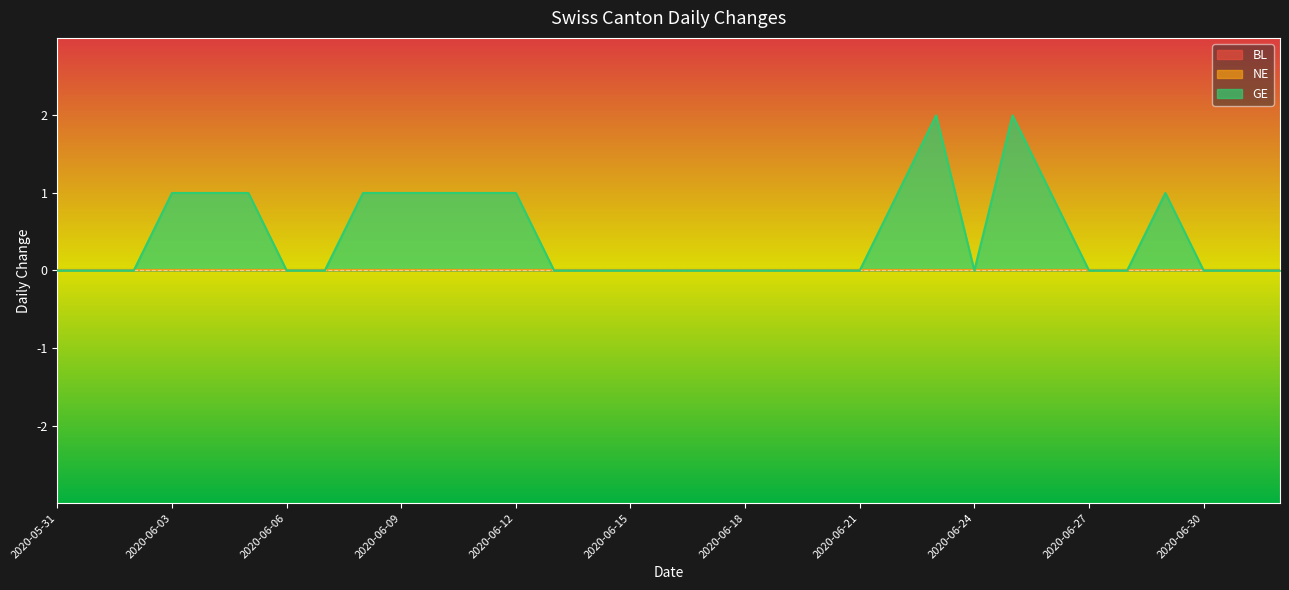

Is the value of NE at 2020-06-08 greater than the value of GE at 2020-06-16?

No